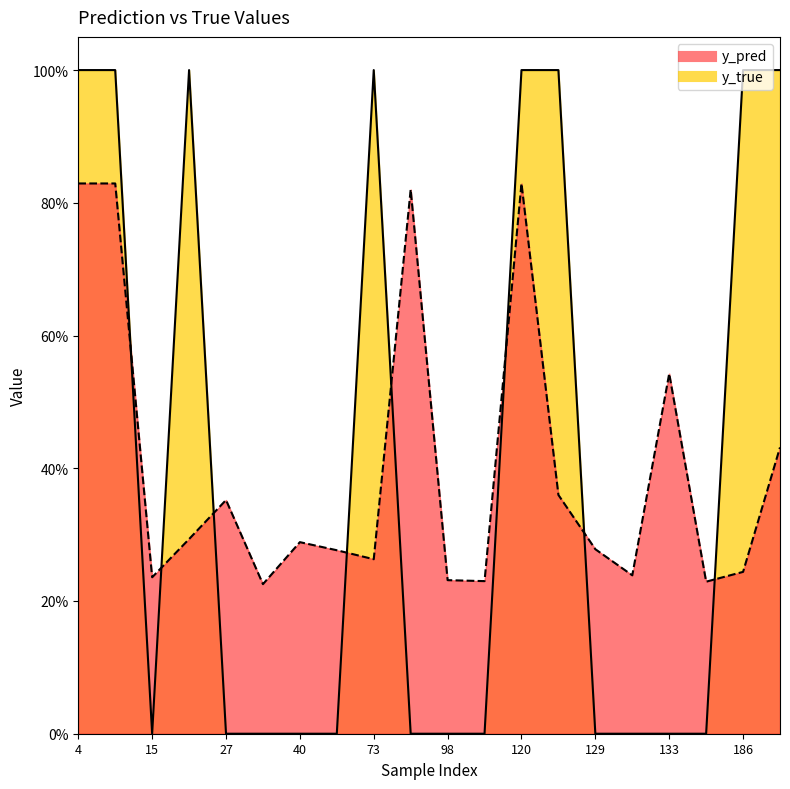

What are all the series names shown in the legend?

y_pred, y_true